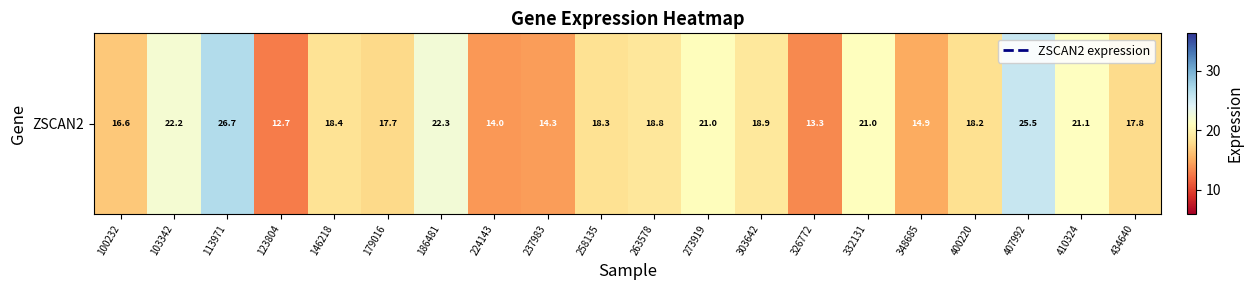

Which label corresponds to the smallest value in the chart?

123804